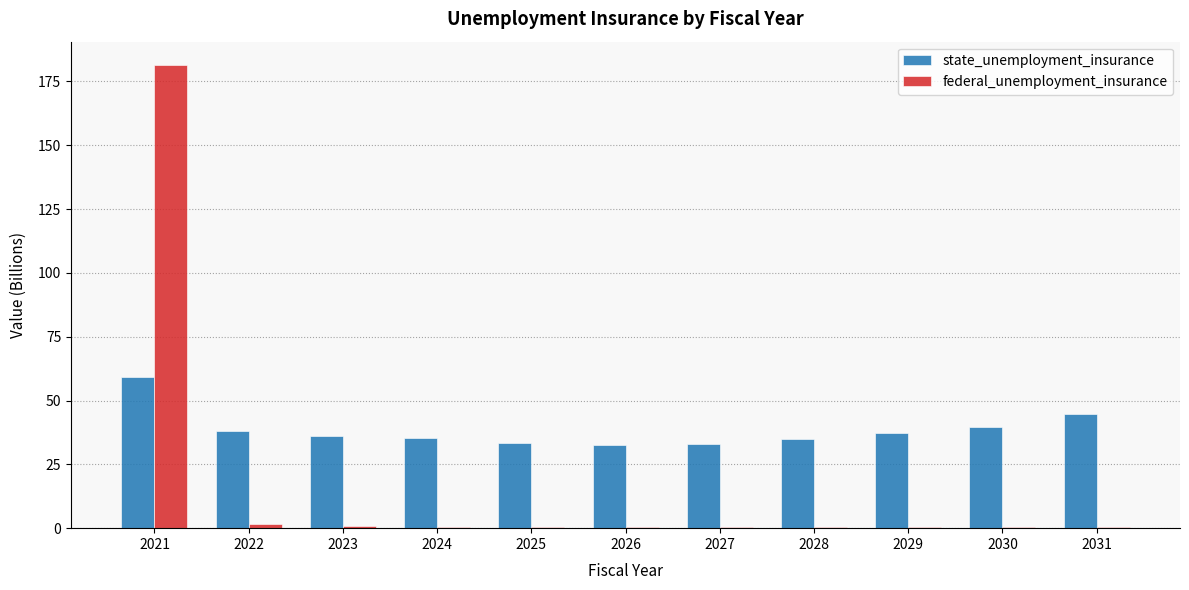

What is the sum of all federal_unemployment_insurance values?

188.2